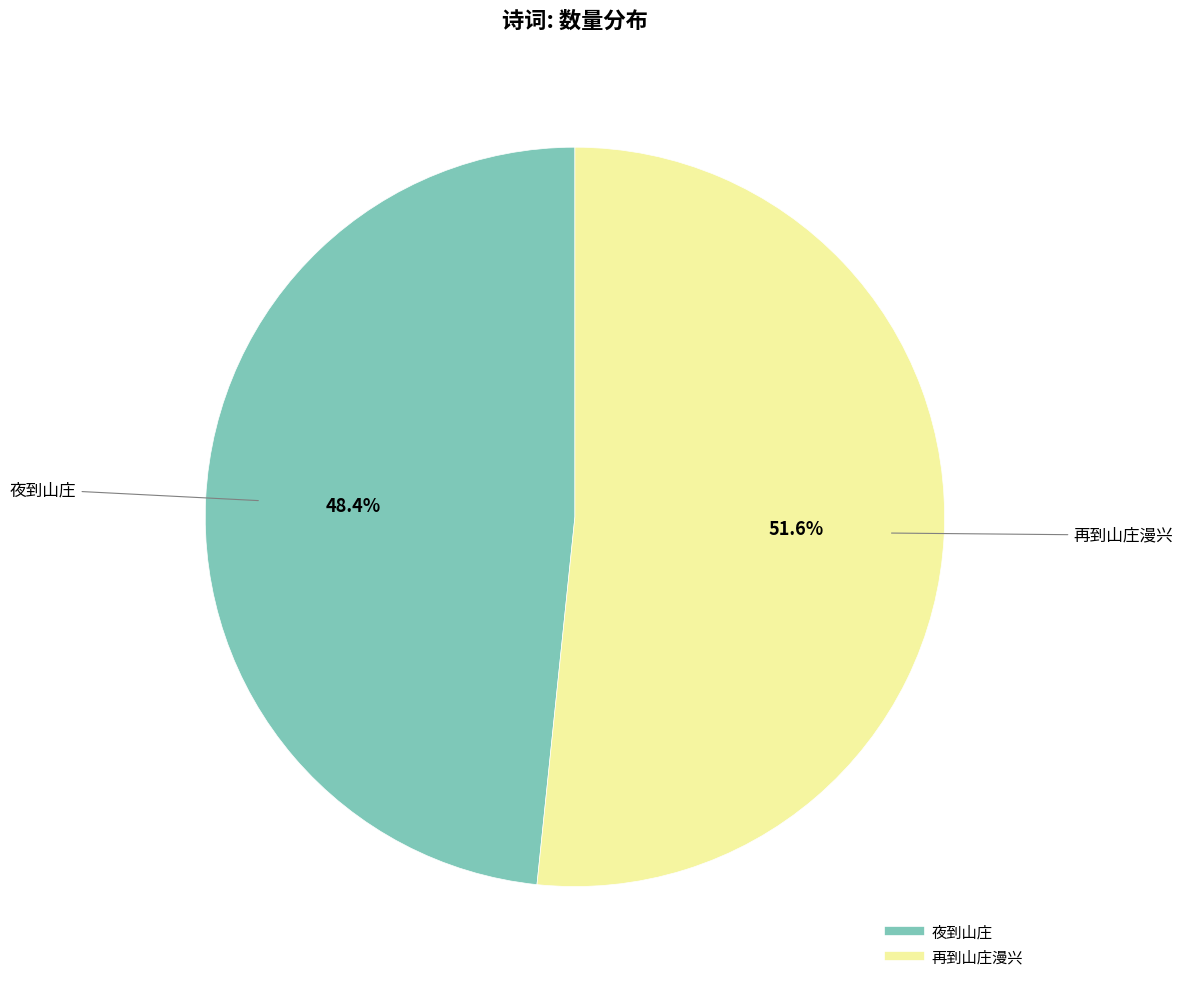

To the nearest percent, what is the difference between the largest and smallest slice percentages?

3%